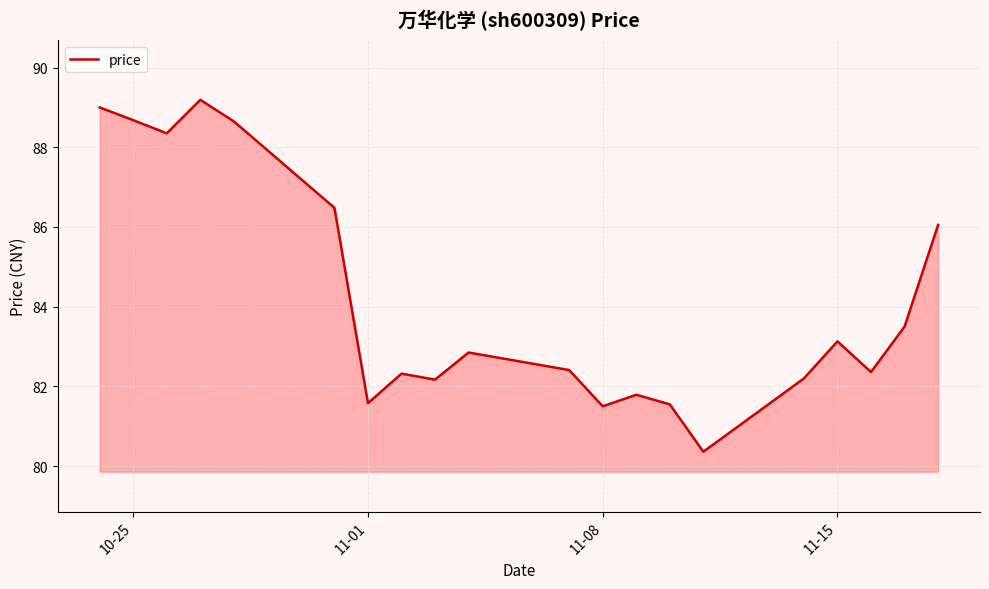

Count the number of values greater than 82.

15